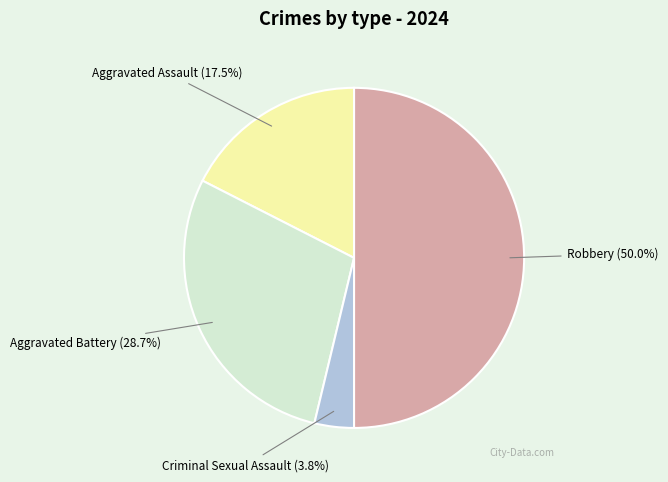

Is Criminal Sexual Assault the majority of the pie?

No